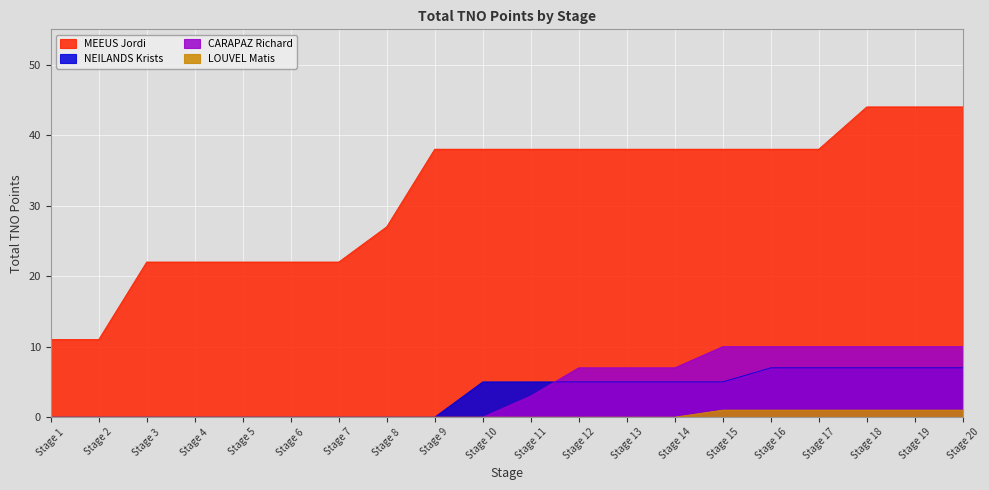

How many data points in MEEUS Jordi are above 38?

3